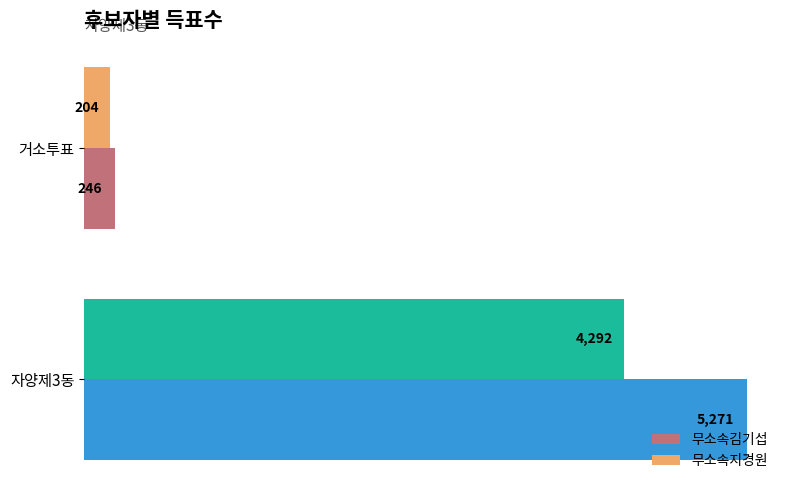

Read the 무소속김기섭 value at 자양제3동, to the nearest 50.

5250